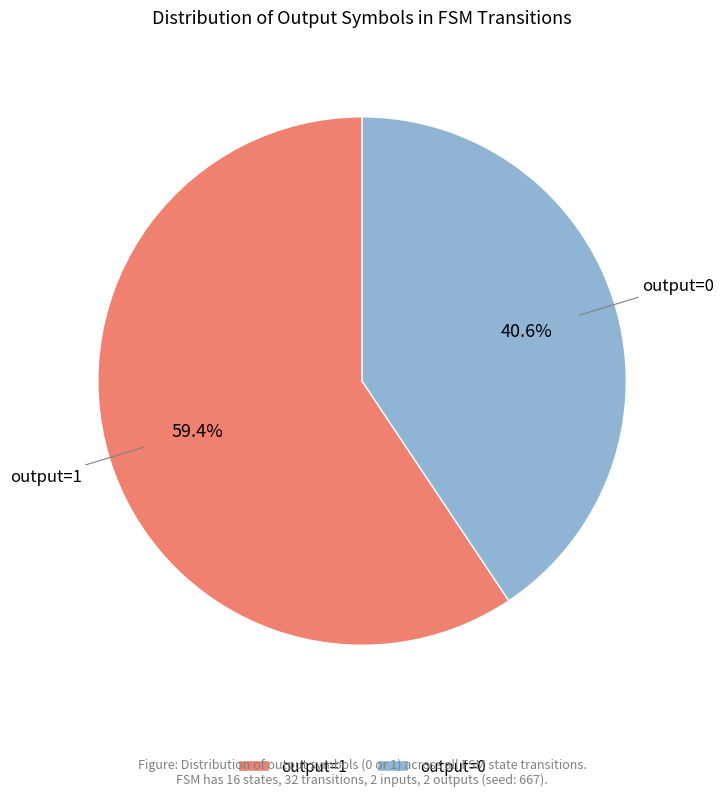

How many segments does this pie chart have?

2